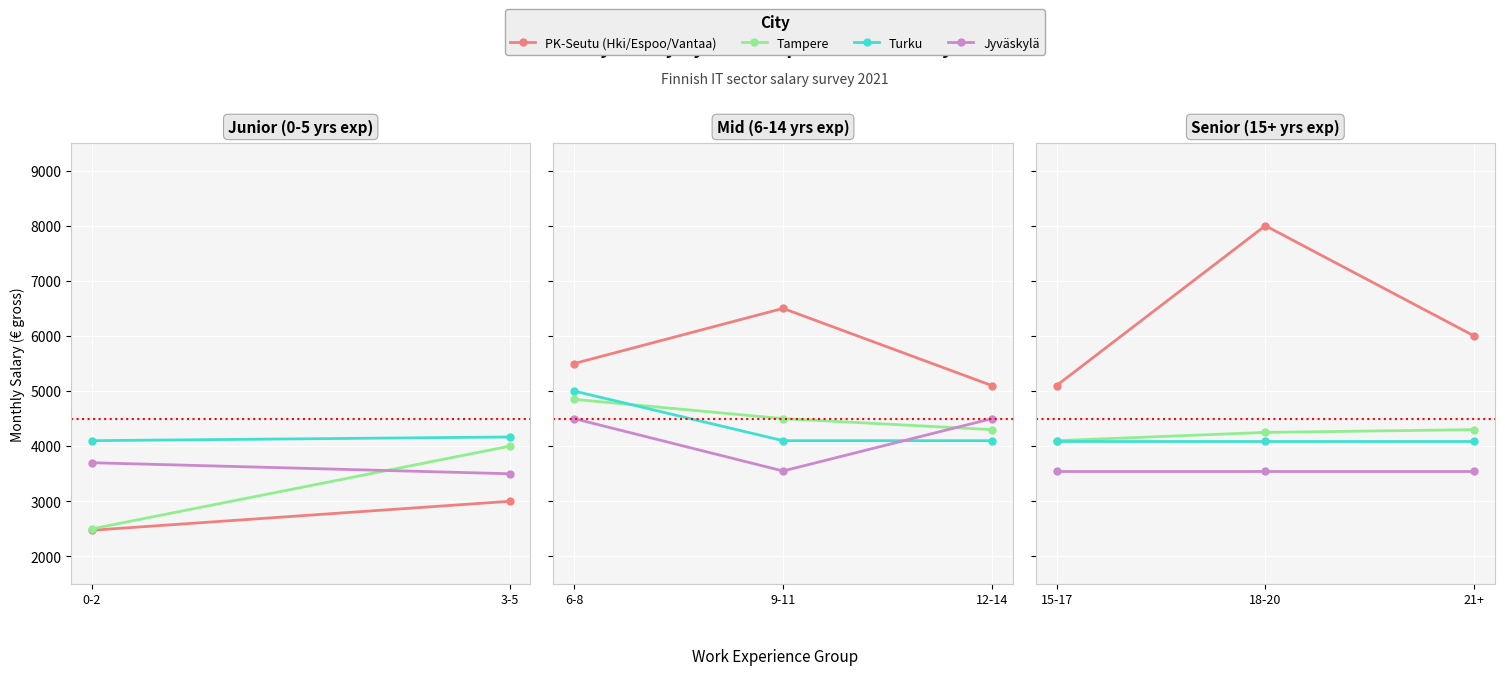

What value does the Turku series have at 18-20?

4100